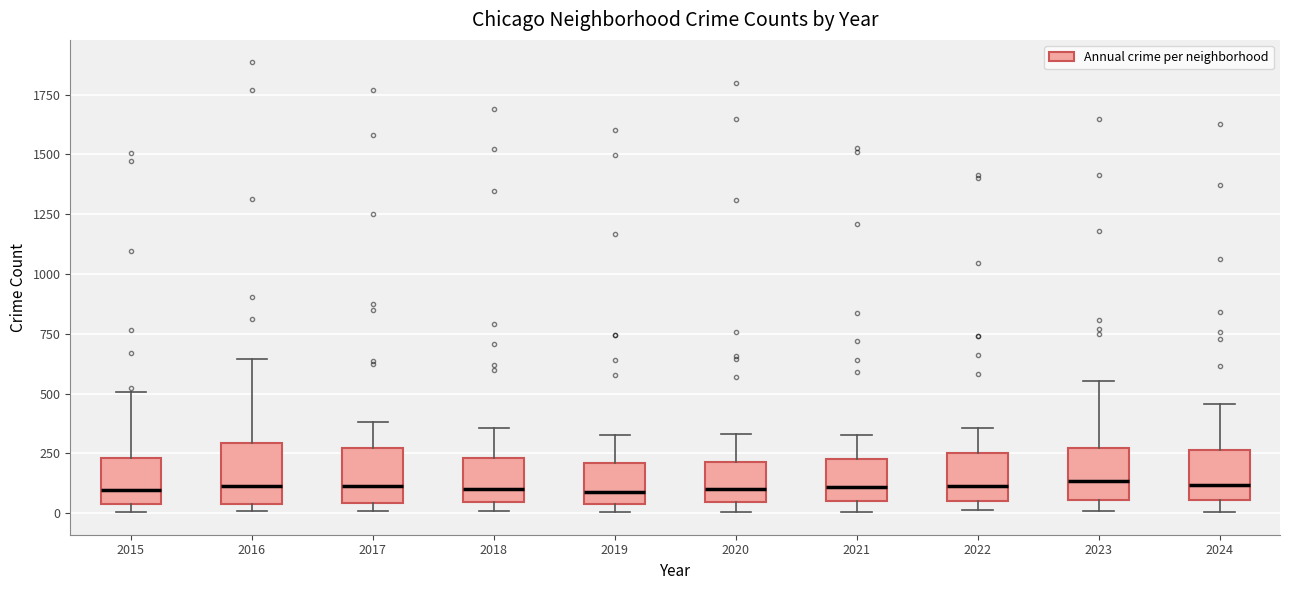

Reading left to right, read every box against the y-axis: the position of its median line, the range the box covers, and the ends of its whiskers. The values are not printed on the chart, so give them approximately, as read against the axis.

2015: median 100, box 50 to 250, whiskers 0 to 500
2016: median 100, box 50 to 300, whiskers 0 to 650
2017: median 100, box 50 to 250, whiskers 0 to 400
2018: median 100, box 50 to 250, whiskers 0 to 350
2019: median 100, box 50 to 200, whiskers 0 to 350
2020: median 100, box 50 to 200, whiskers 0 to 350
2021: median 100, box 50 to 250, whiskers 0 to 350
2022: median 100, box 50 to 250, whiskers 0 to 350
2023: median 150, box 50 to 250, whiskers 0 to 550
2024: median 100, box 50 to 250, whiskers 0 to 450